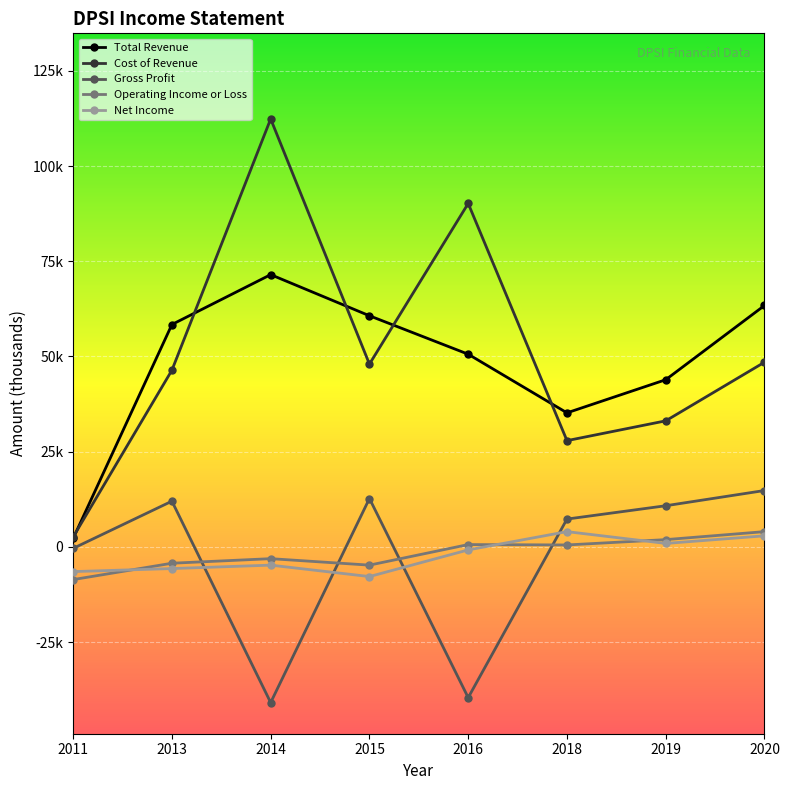

Is this an area chart (filled region under the line)?

No